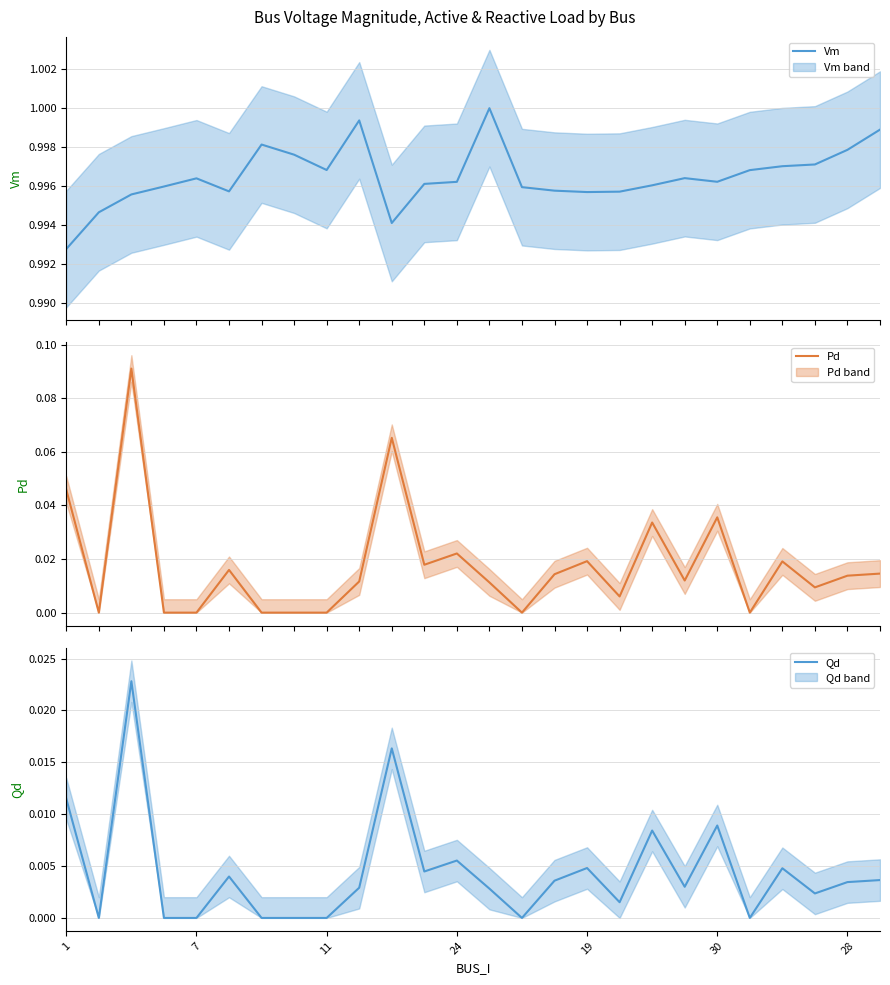

List the series in order of their peak value, lowest first.

Qd, Pd, Vm